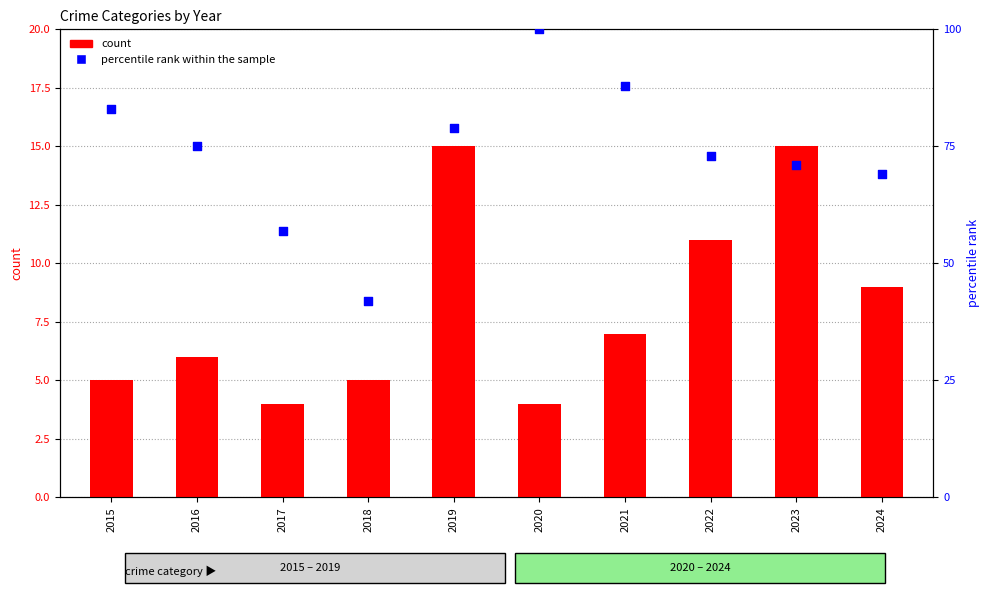

Which series has the widest spread of Y values?

percentile rank within the sample